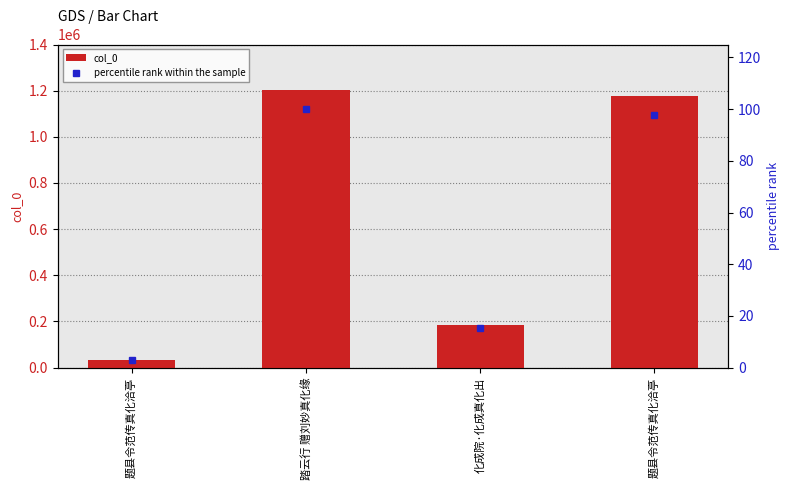

What is the maximum value for percentile rank within the sample?

100.0